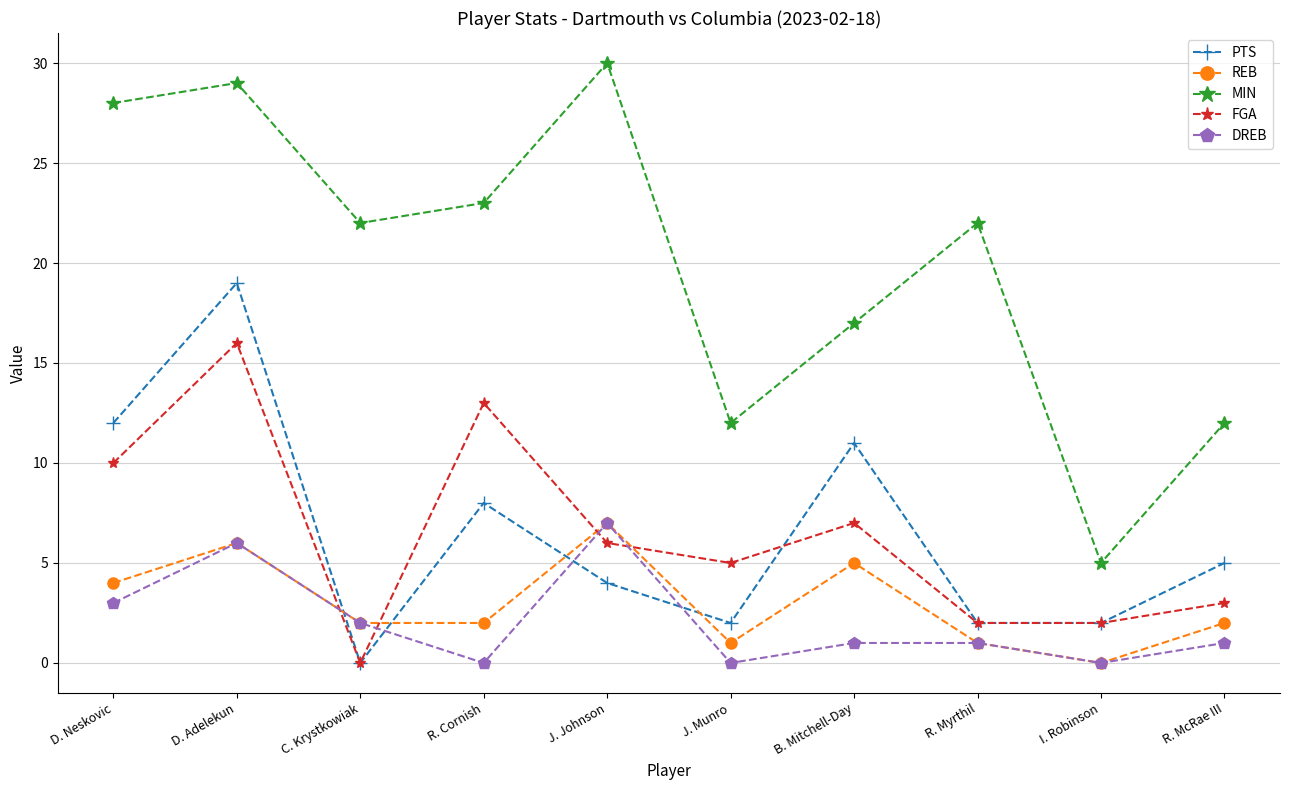

Where is FGA nearest to the value 8?

B. Mitchell-Day